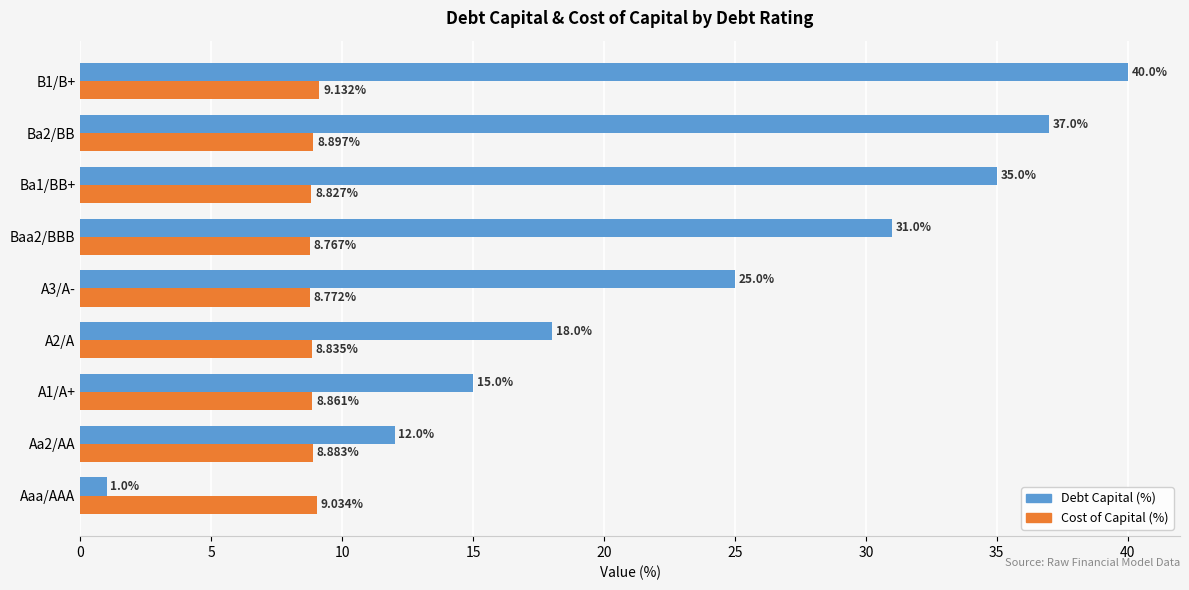

Which series changed the most between A1/A+ and Baa2/BBB?

Debt Capital (%)